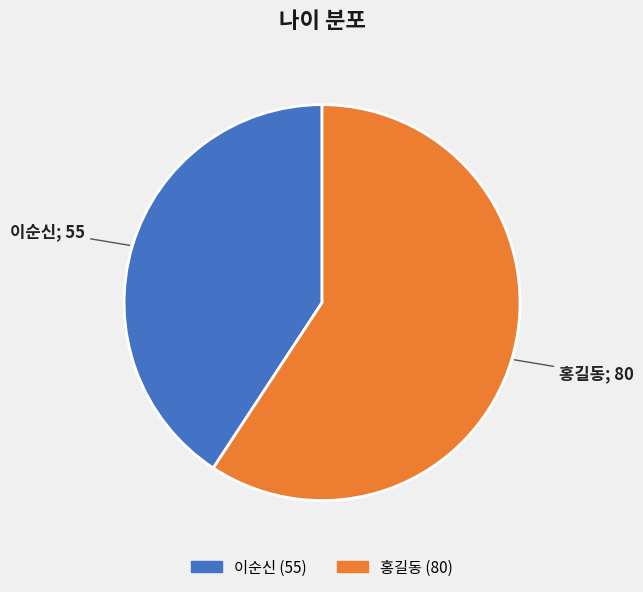

Does any single category account for the majority?

Yes